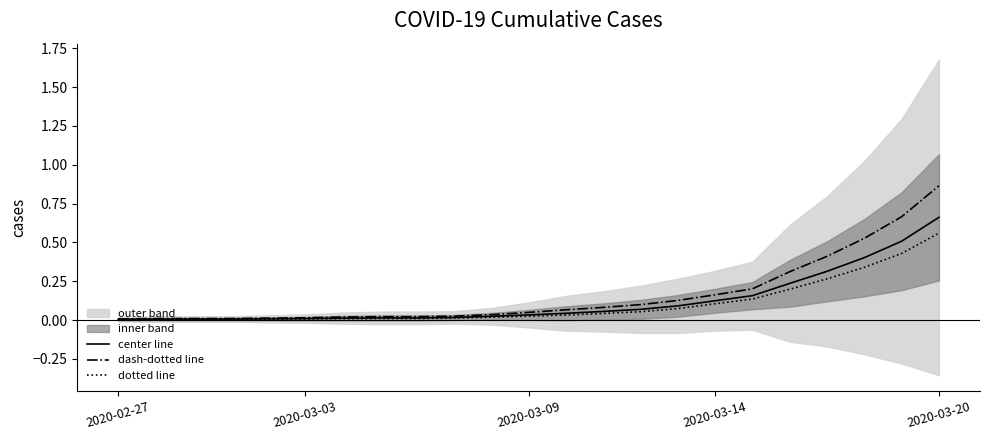

The dotted line series shows 0.0 at 2020-03-14. True or false?

False